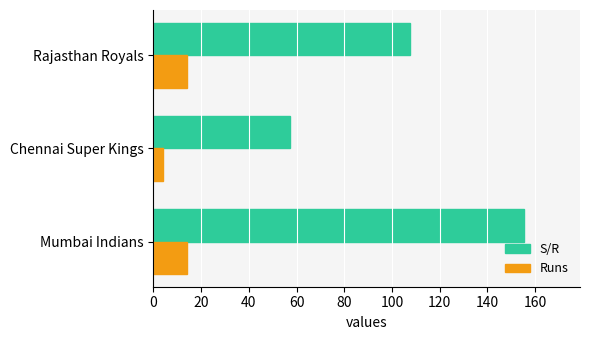

What is the total value across all series at Mumbai Indians?

169.6